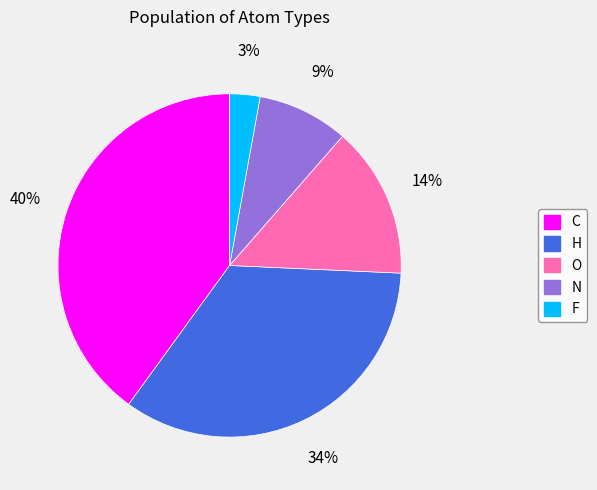

What percentage is the O slice, to the nearest percent?

14%